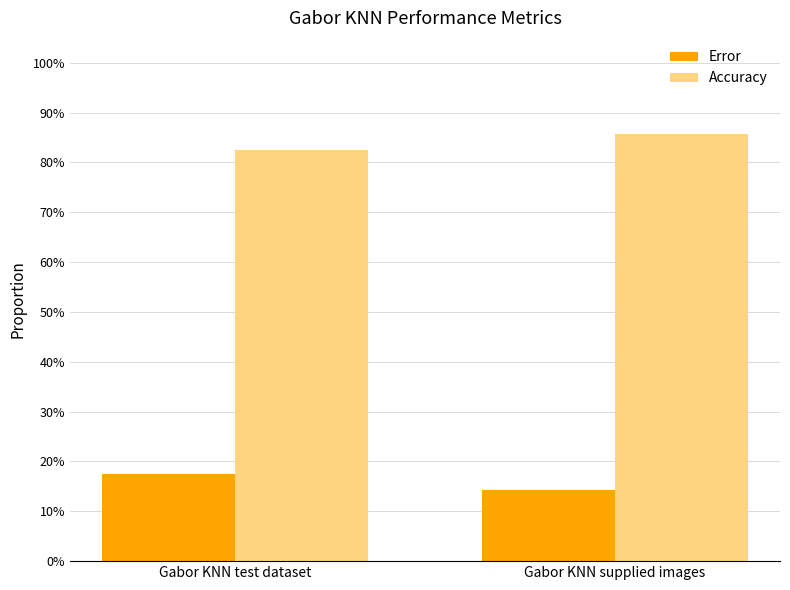

At how many categories does at least one series exceed 0?

2